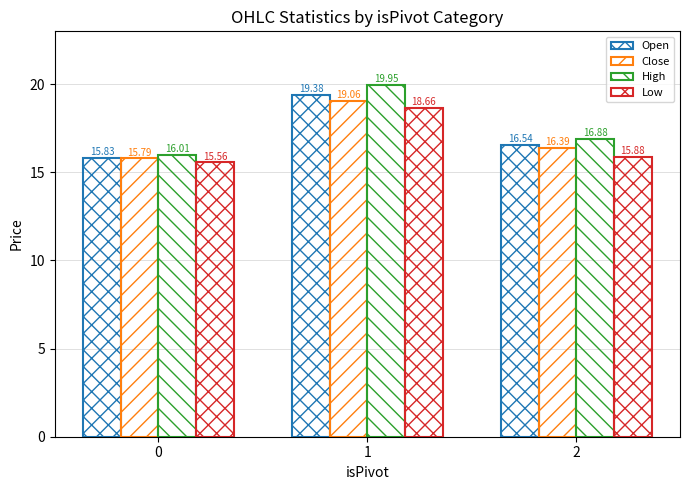

At which category is the sum across all series the highest?

1